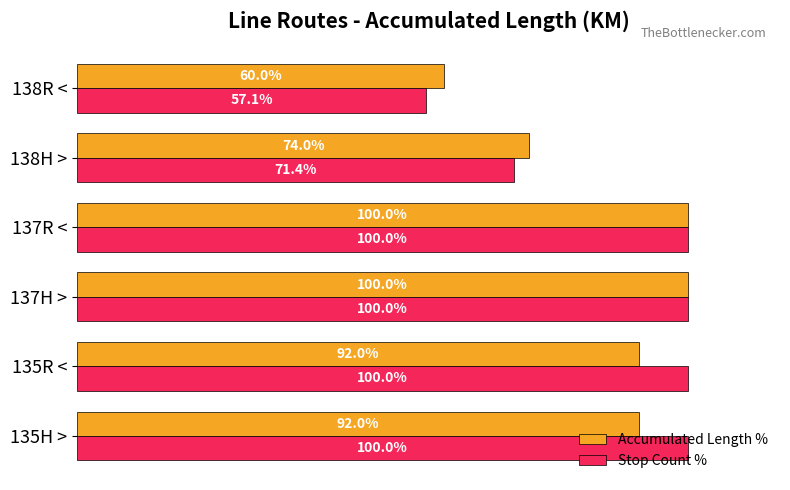

Which series changed the most between 135H > and 137R <?

Accumulated Length %